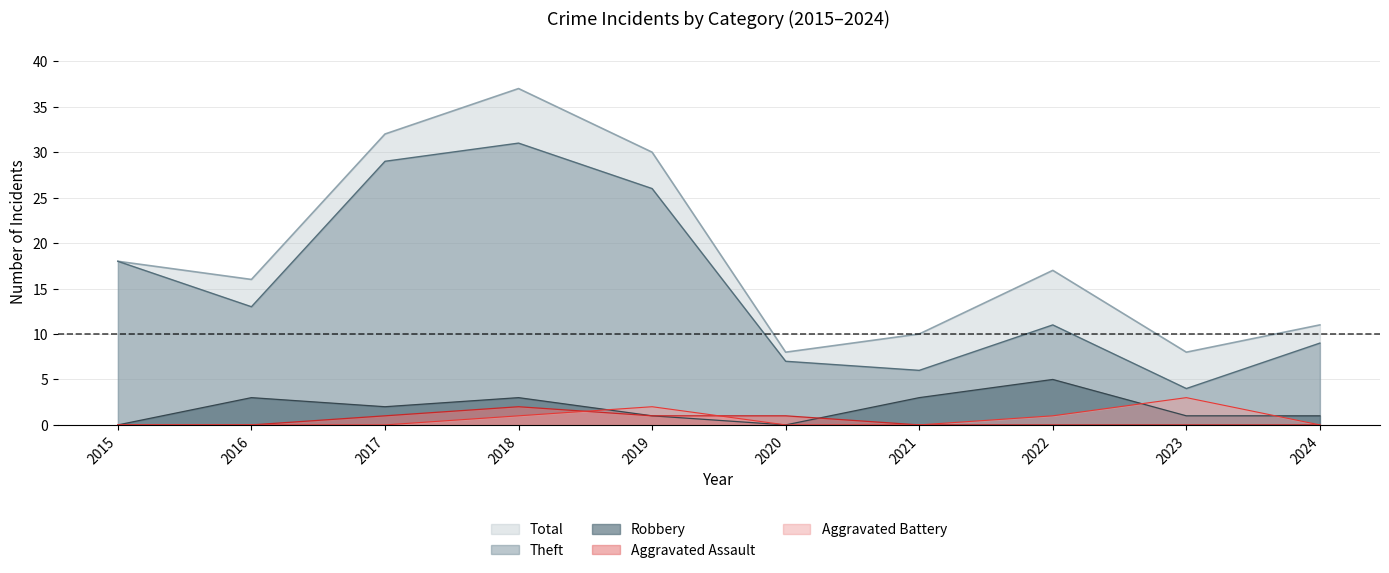

At 2024, list the series in order from largest to smallest.

Total, Theft, Robbery, Aggravated Assault, Aggravated Battery